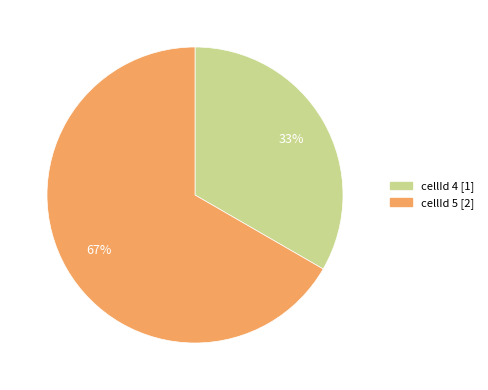

Is there a majority slice in this chart?

Yes